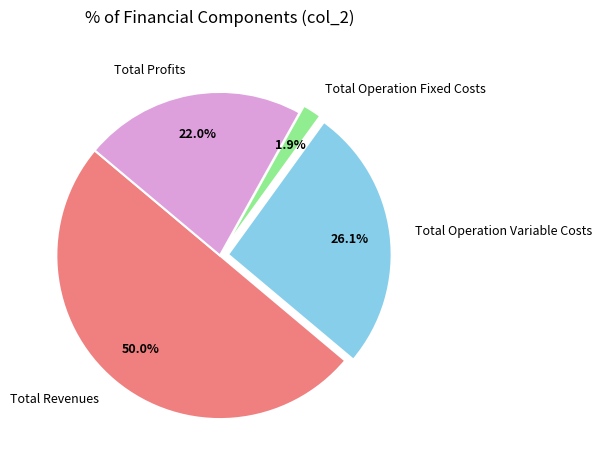

Is Total Profits the majority of the pie?

No